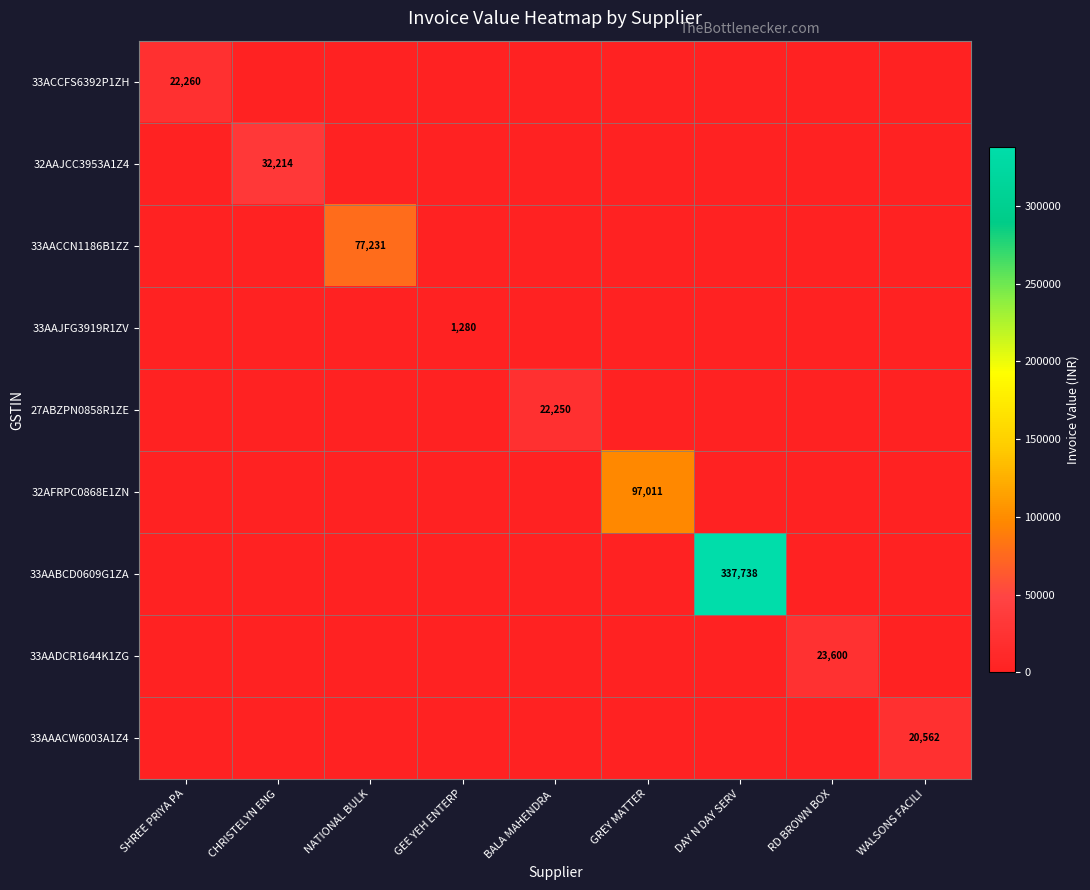

True or false: 33AADCR1644K1ZG has a value of -9584.5 at DAY N DAY SERV.

False